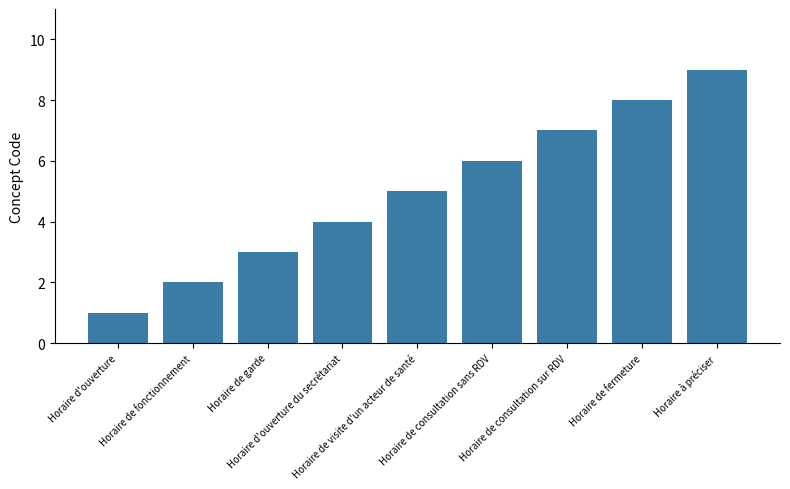

Does the chart contain any negative values?

No